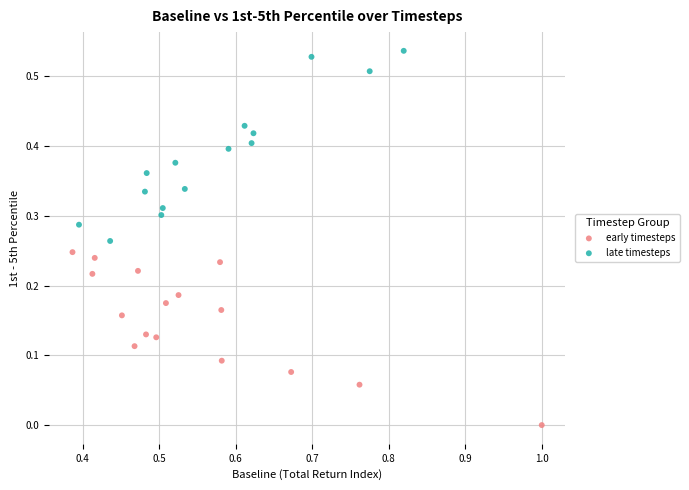

Which series reaches the maximum Y coordinate?

late timesteps